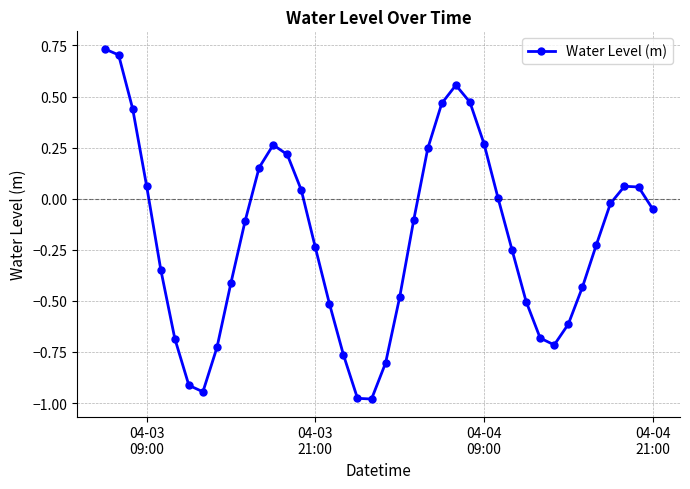

How many points are lower than both their immediate neighbors (excluding endpoints)?

3